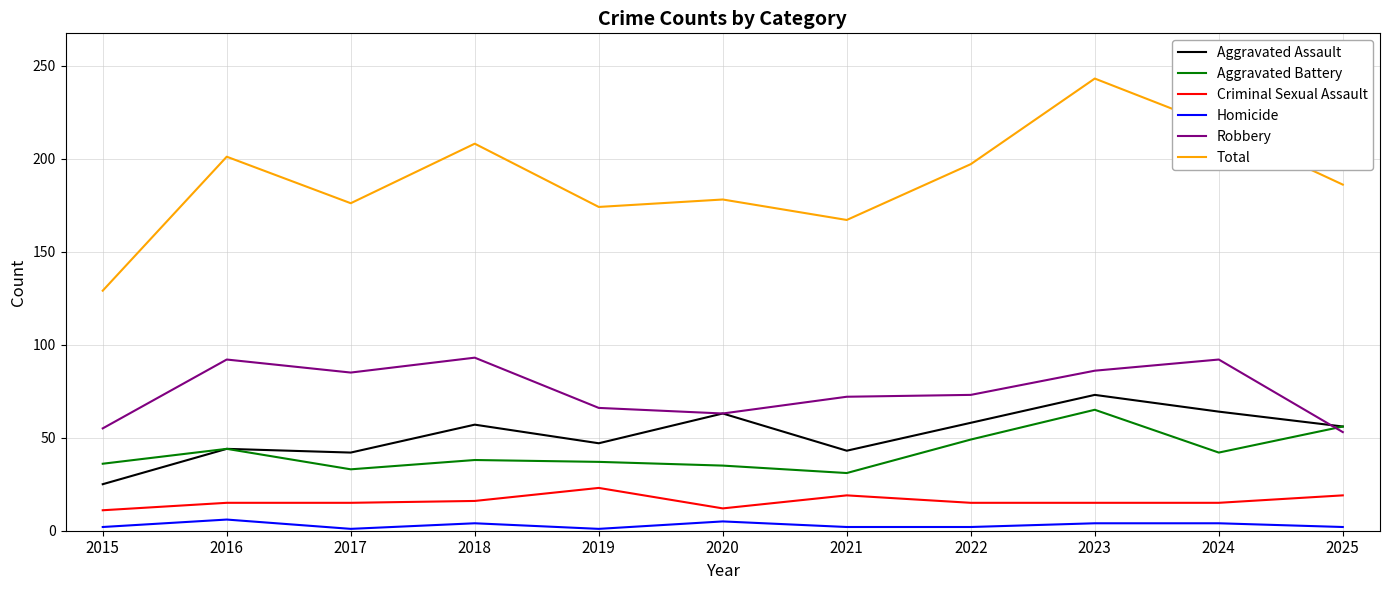

At which category does Robbery reach its first local peak?

2016